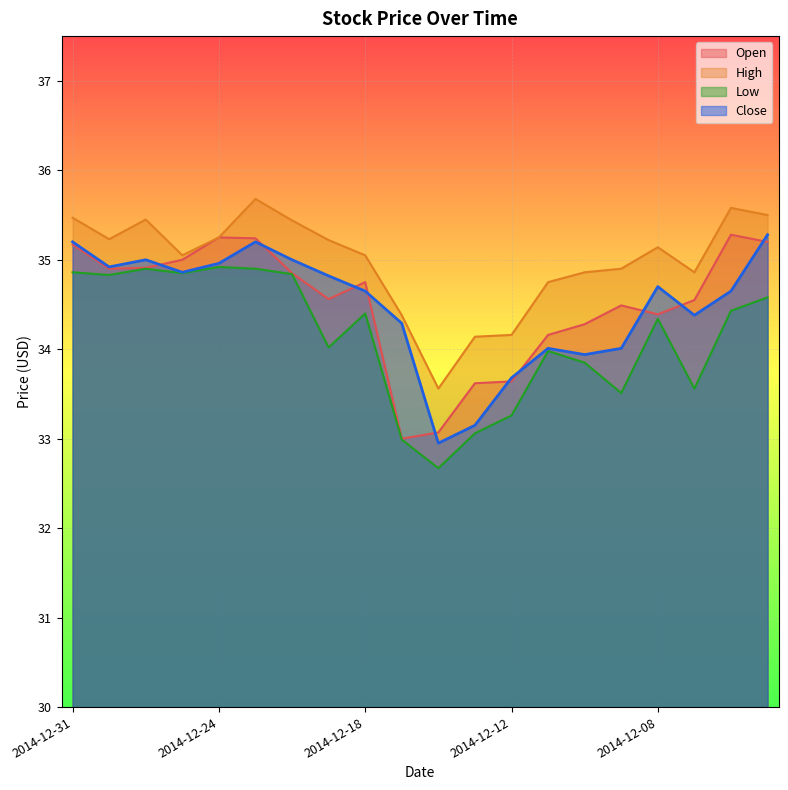

Is the value of Open at 2014-12-12 greater than the value of High at 2014-12-24?

No